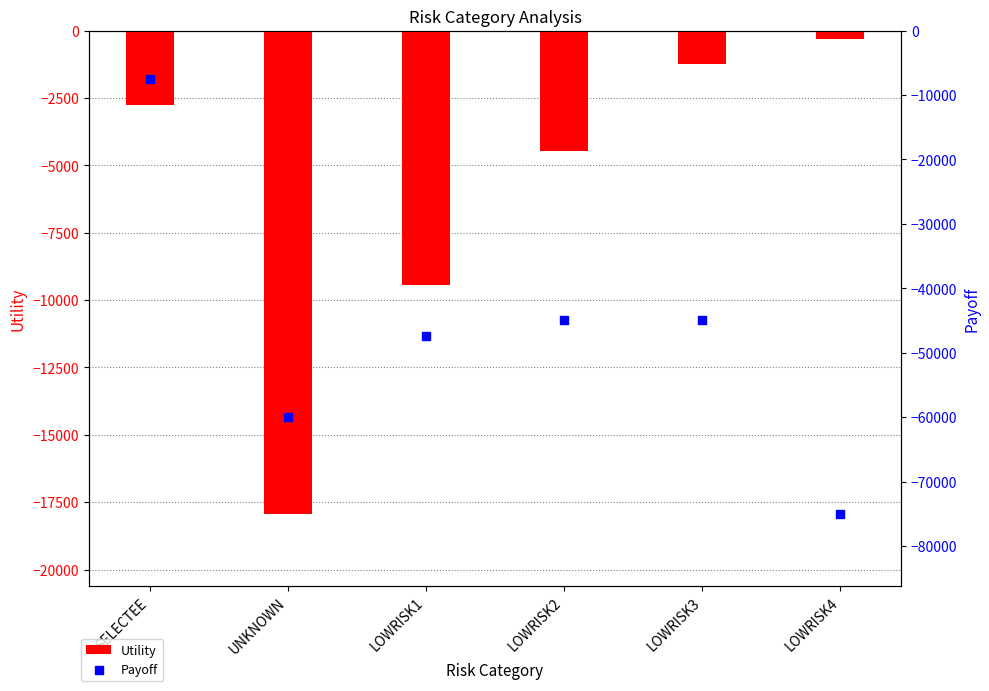

What are all the series names shown in the legend?

Utility, Payoff